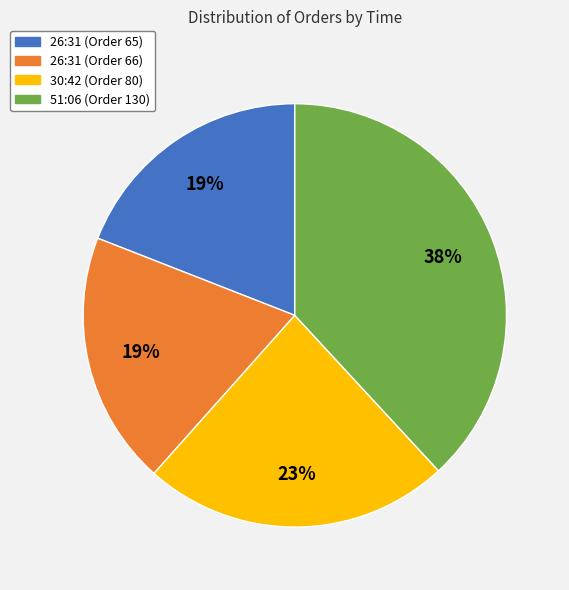

Which has a higher value, 30:42 (Order 80) or 26:31 (Order 65)?

30:42 (Order 80)